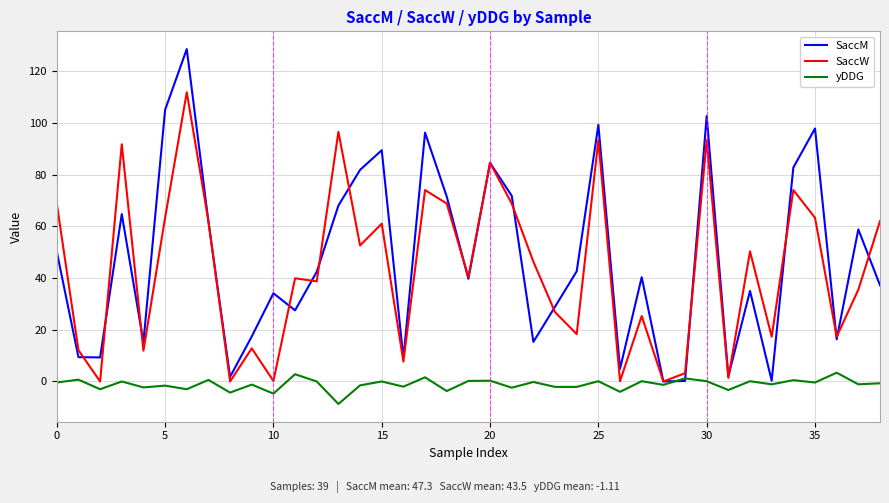

What is the greatest value displayed?

128.5